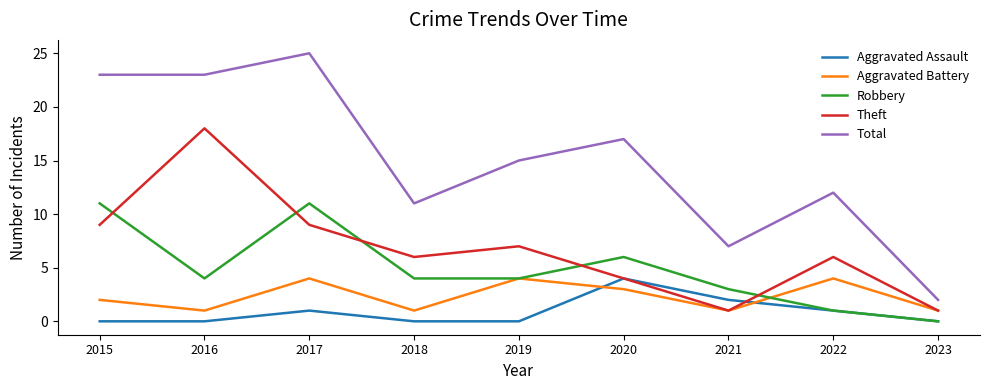

True or false: Theft has a value of 4 at 2020.

True